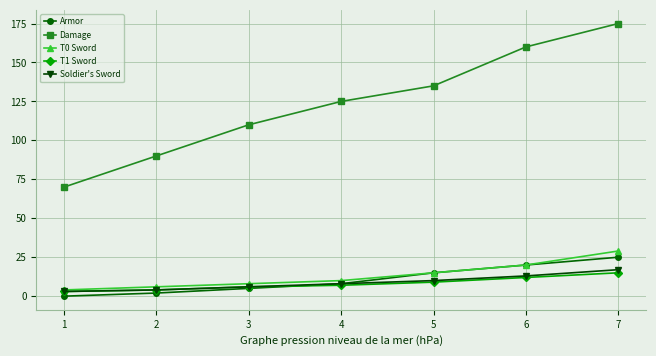

At which label does Armor reach its peak?

7